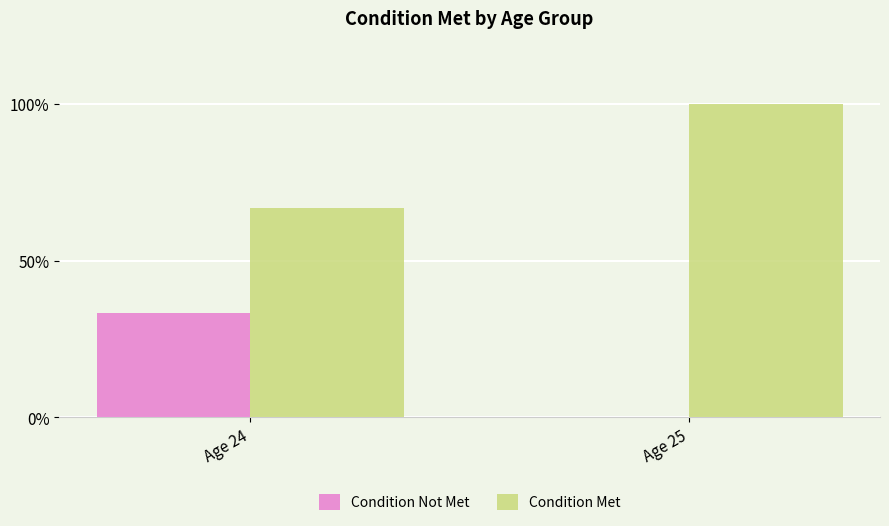

What is the greatest value displayed?

100.0